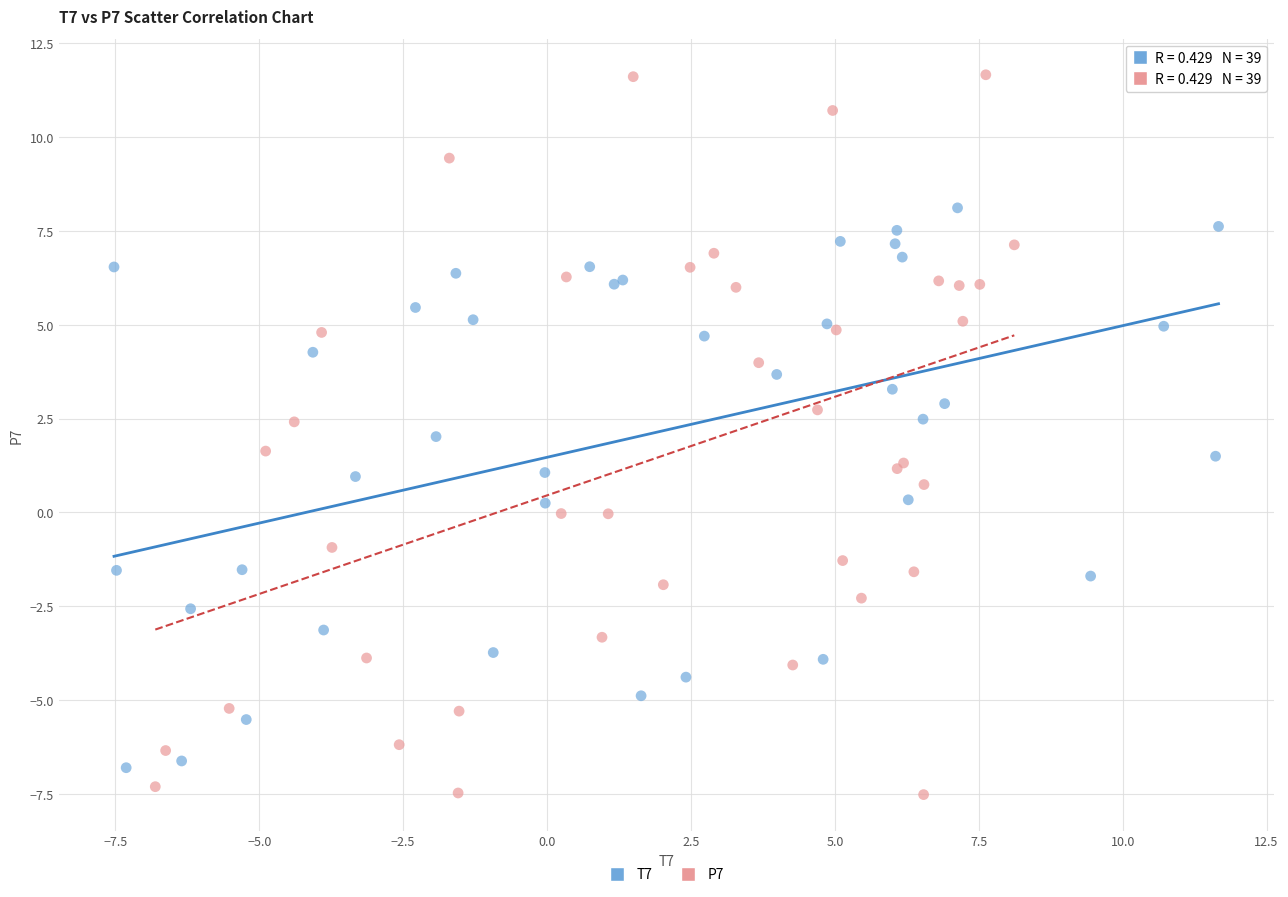

Which series reaches the maximum Y coordinate?

P7